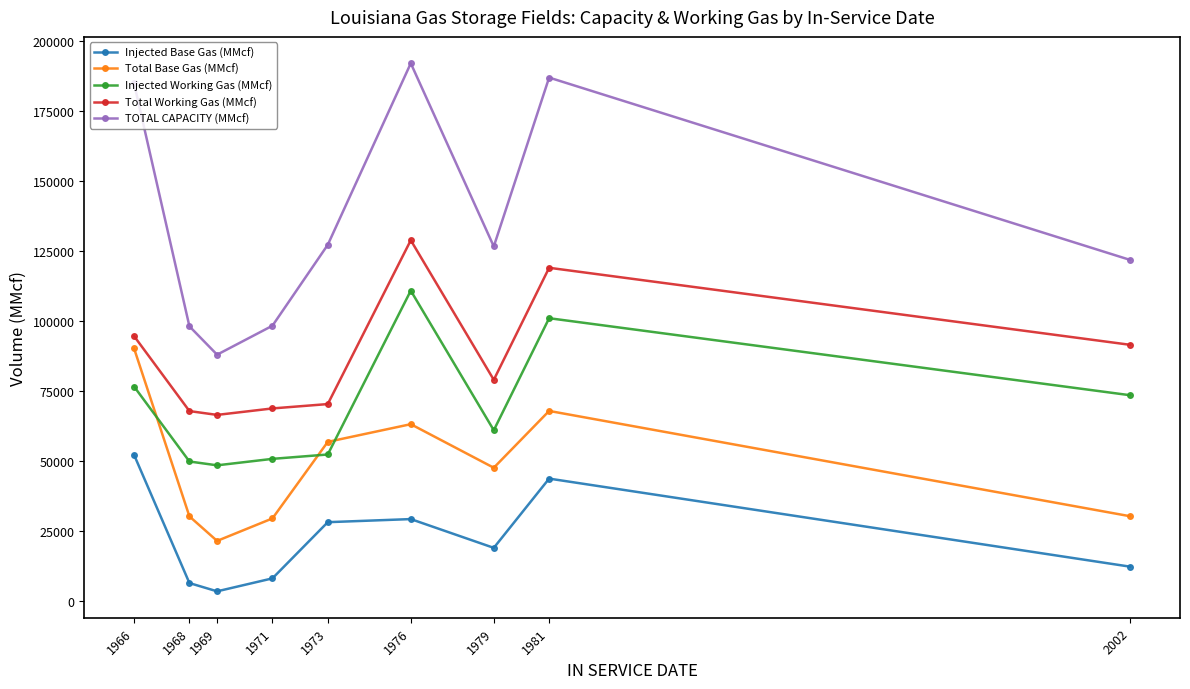

What are all the series names shown in the legend?

Injected Base Gas (MMcf), Total Base Gas (MMcf), Injected Working Gas (MMcf), Total Working Gas (MMcf), TOTAL CAPACITY (MMcf)